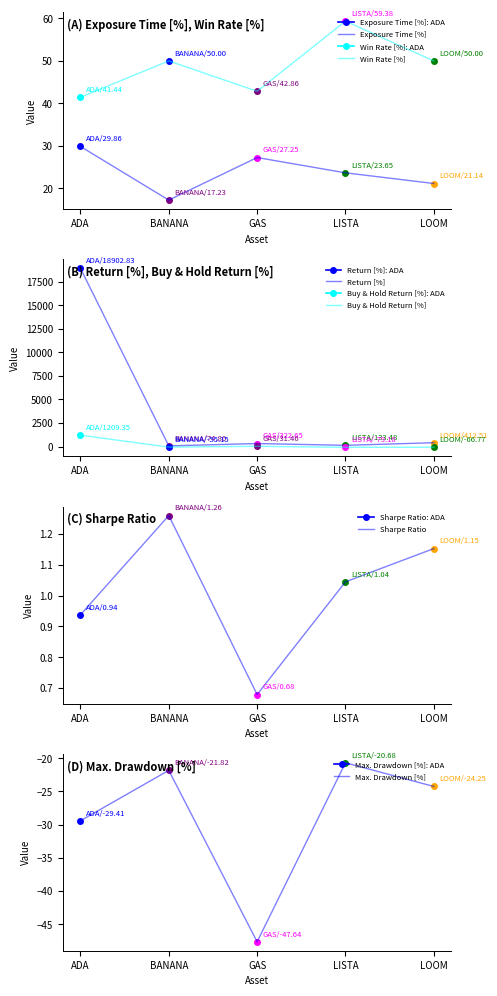

At which label is Return [%] closest to 9488?

LOOM